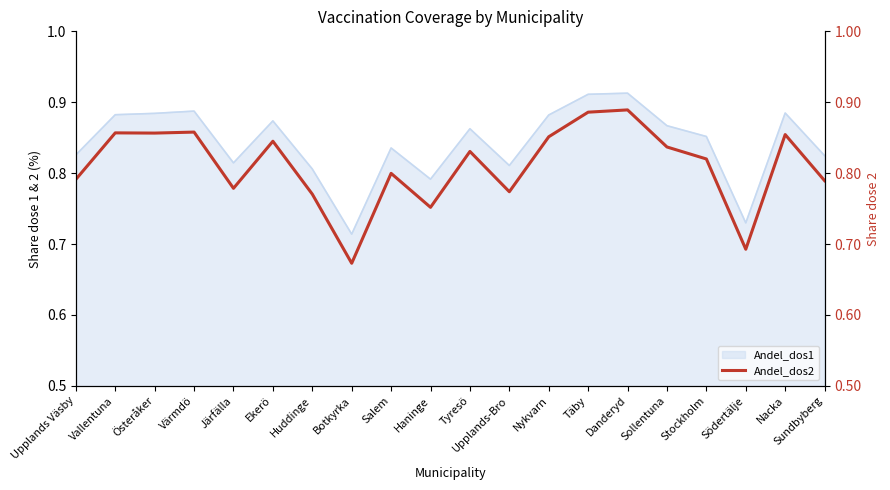

Reading left to right, transcribe all the data shown in this chart.

Upplands Väsby=0.8	Vallentuna=0.9	Österåker=0.9	Värmdö=0.9	Järfälla=0.8	Ekerö=0.8	Huddinge=0.8	Botkyrka=0.7	Salem=0.8	Haninge=0.8	Tyresö=0.8	Upplands-Bro=0.8	Nykvarn=0.9	Täby=0.9	Danderyd=0.9	Sollentuna=0.8	Stockholm=0.8	Södertälje=0.7	Nacka=0.9	Sundbyberg=0.8